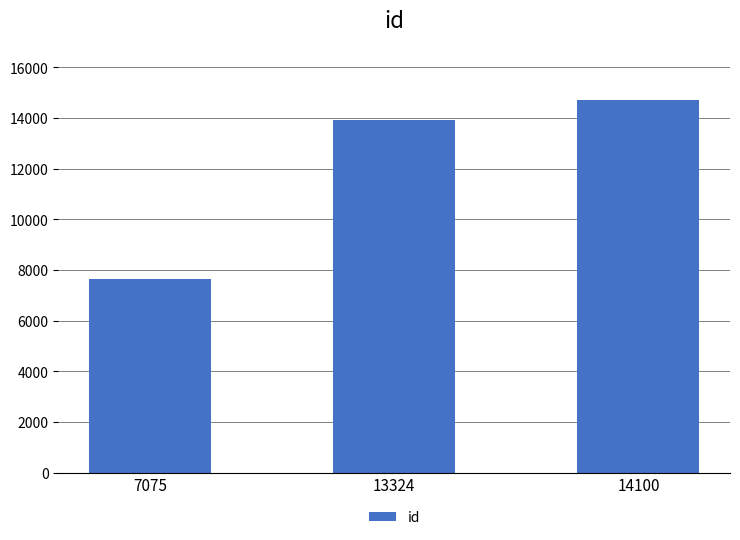

At which category does the chart reach its peak across all series?

14100